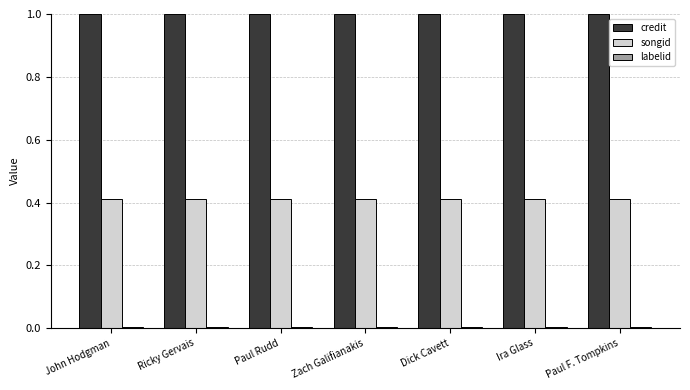

True or false: songid has a value of 0.1 at Paul Rudd.

False